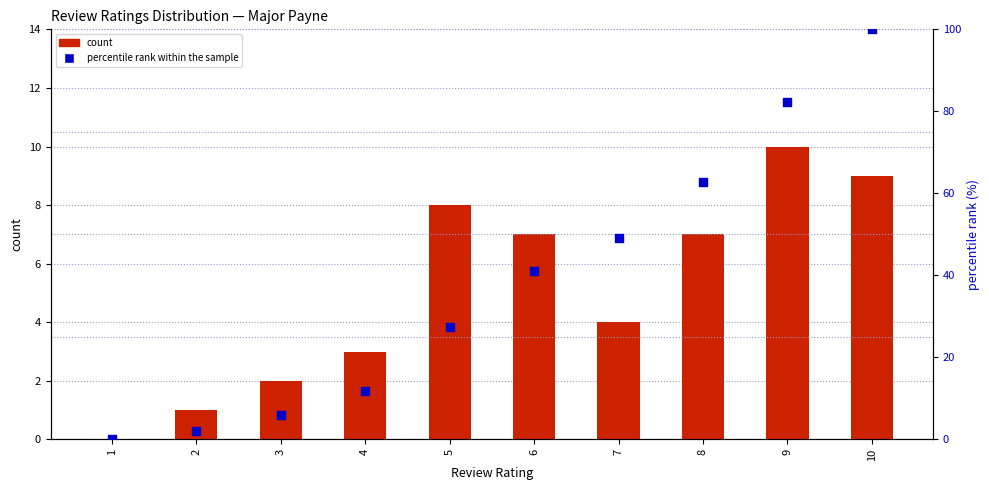

At which category is the sum across all series the highest?

10